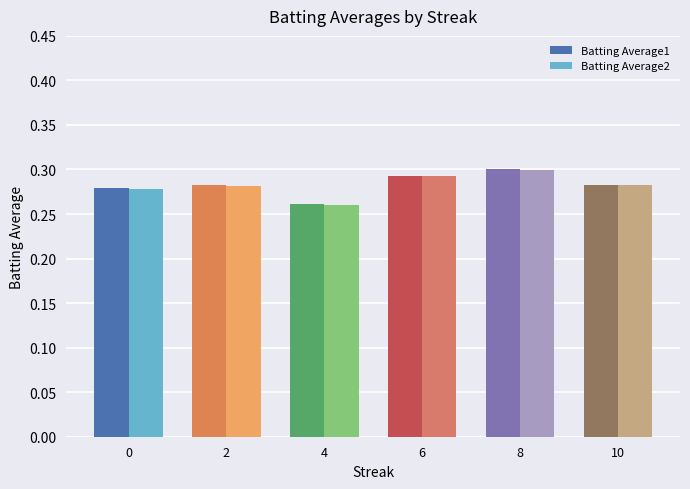

At which category is the sum across all series the highest?

8